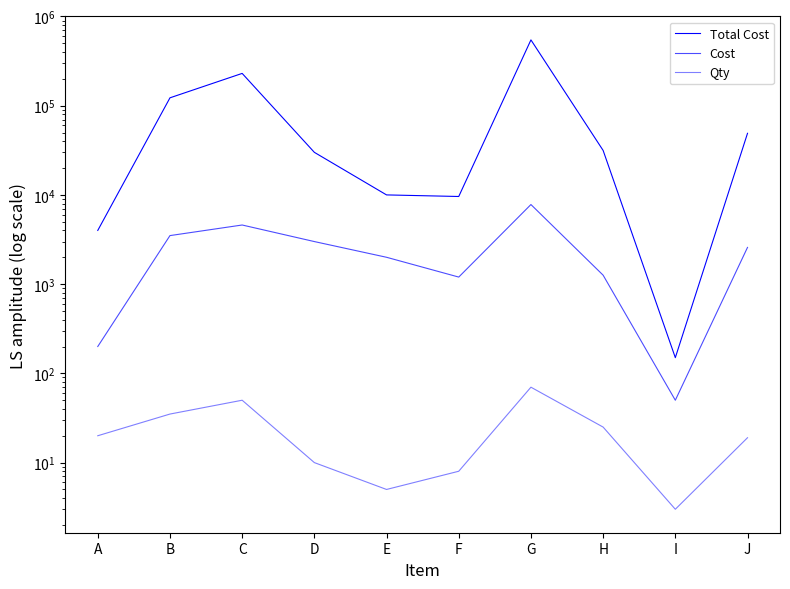

How many values in the Total Cost series are below 31500?

5